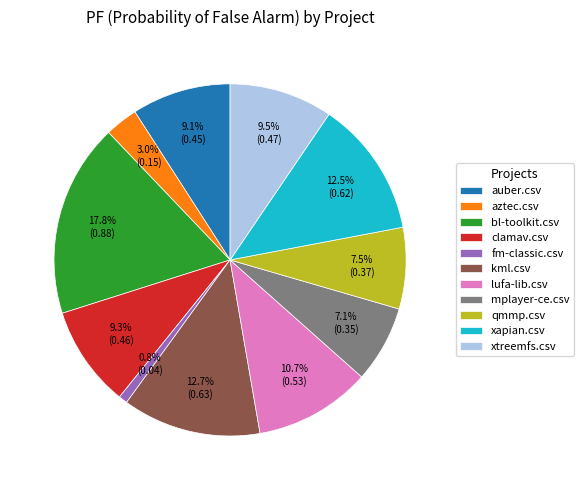

Is it true that lufa-lib.csv is 11% of the pie?

True